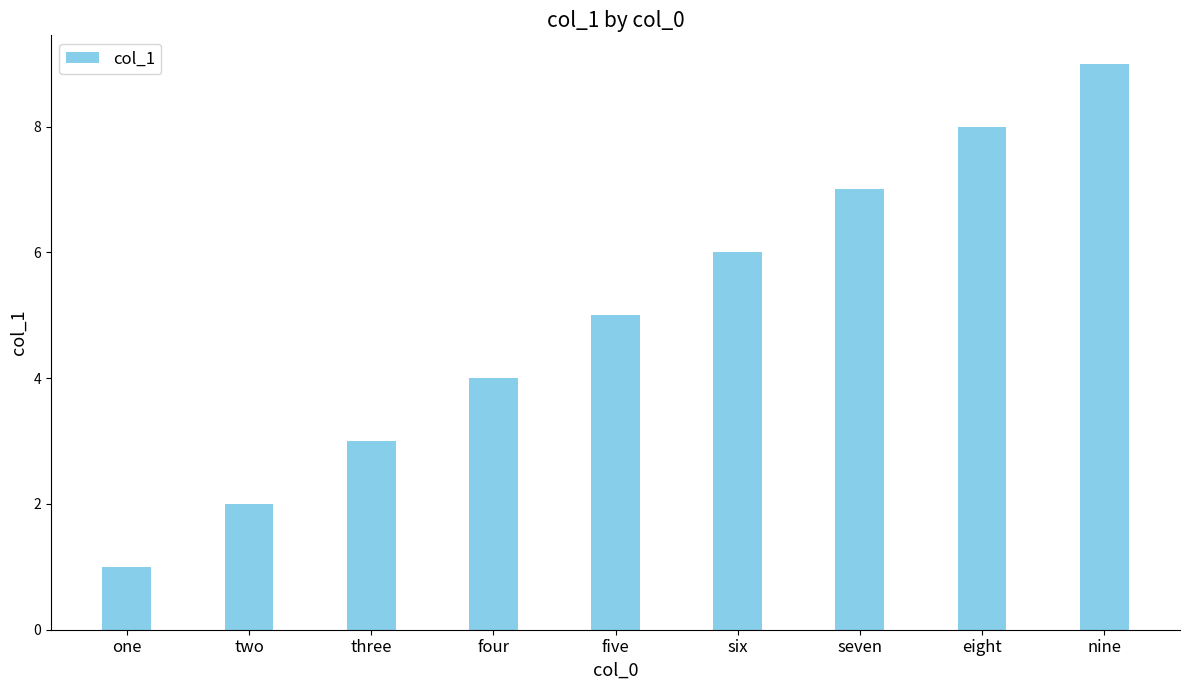

Does the chart contain any negative values?

No